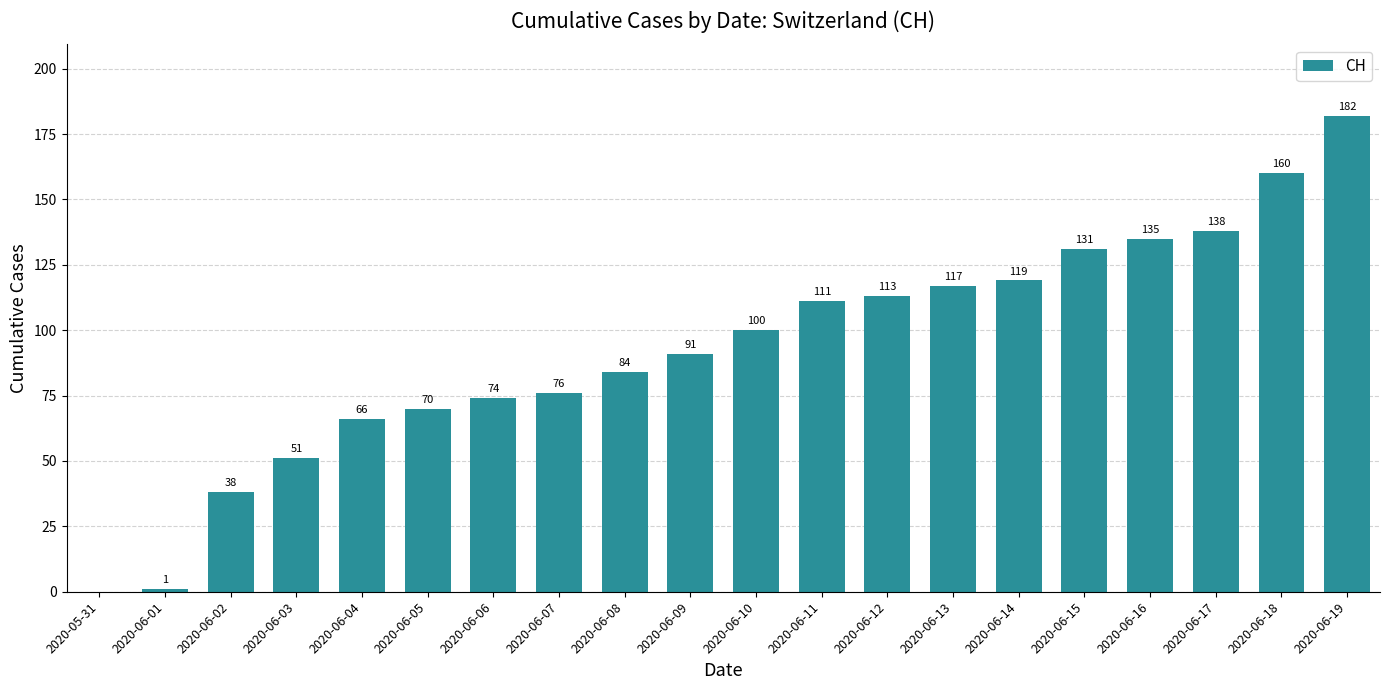

What is the change in value from 2020-06-01 to 2020-06-11?

+110